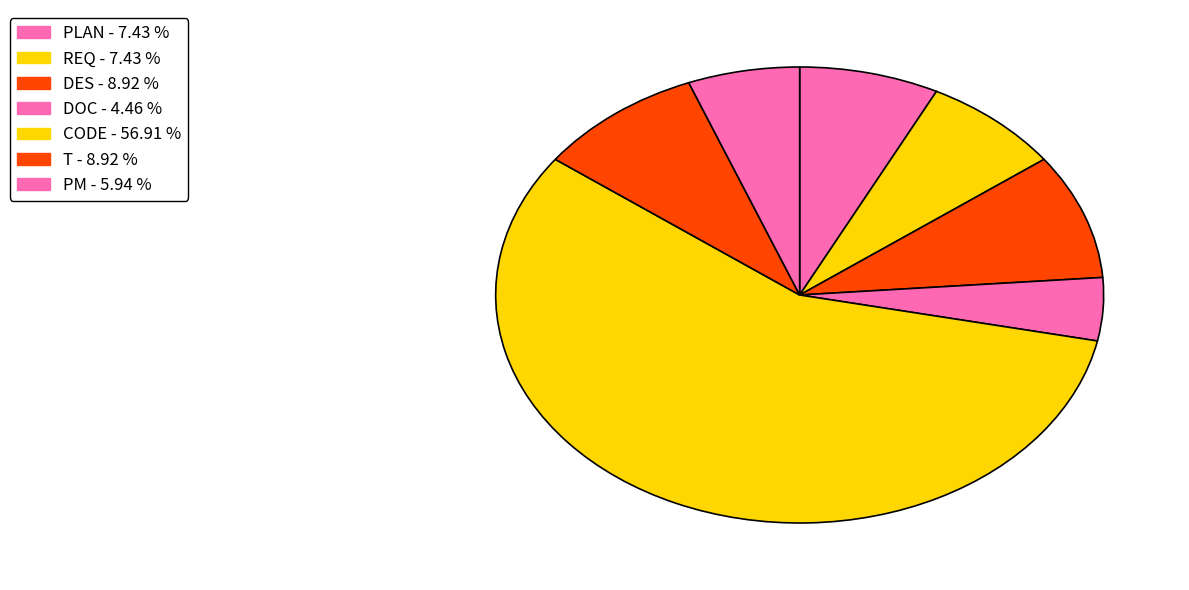

What is the smallest slice in the pie chart?

DOC